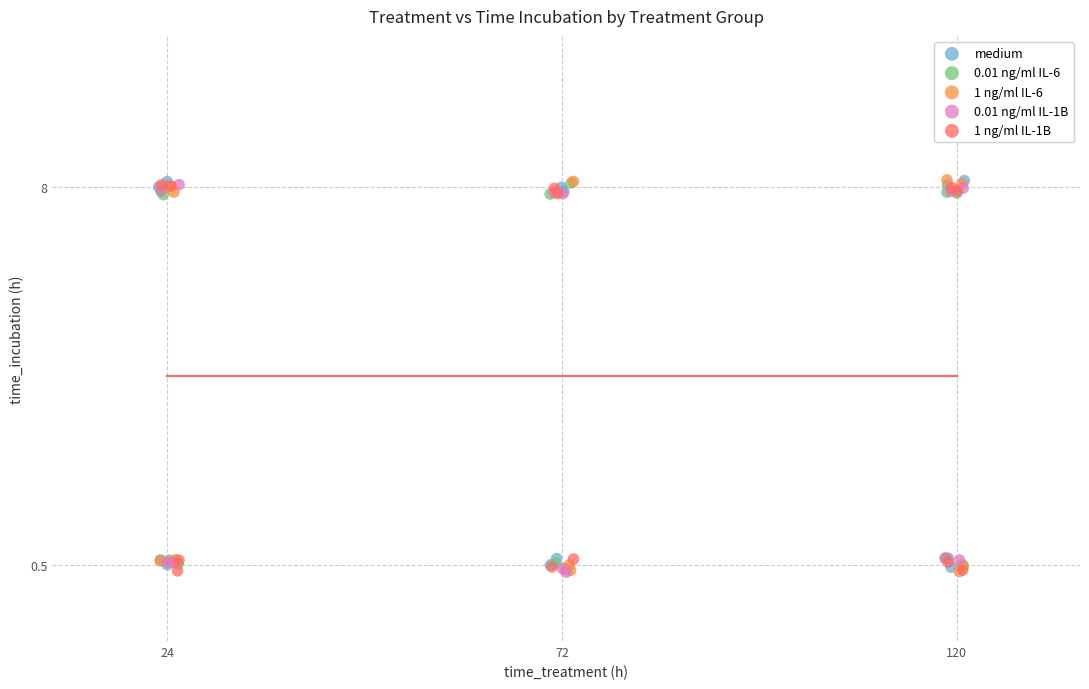

What are all the series names shown in the legend?

medium, 0.01 ng/ml IL-6, 1 ng/ml IL-6, 0.01 ng/ml IL-1B, 1 ng/ml IL-1B